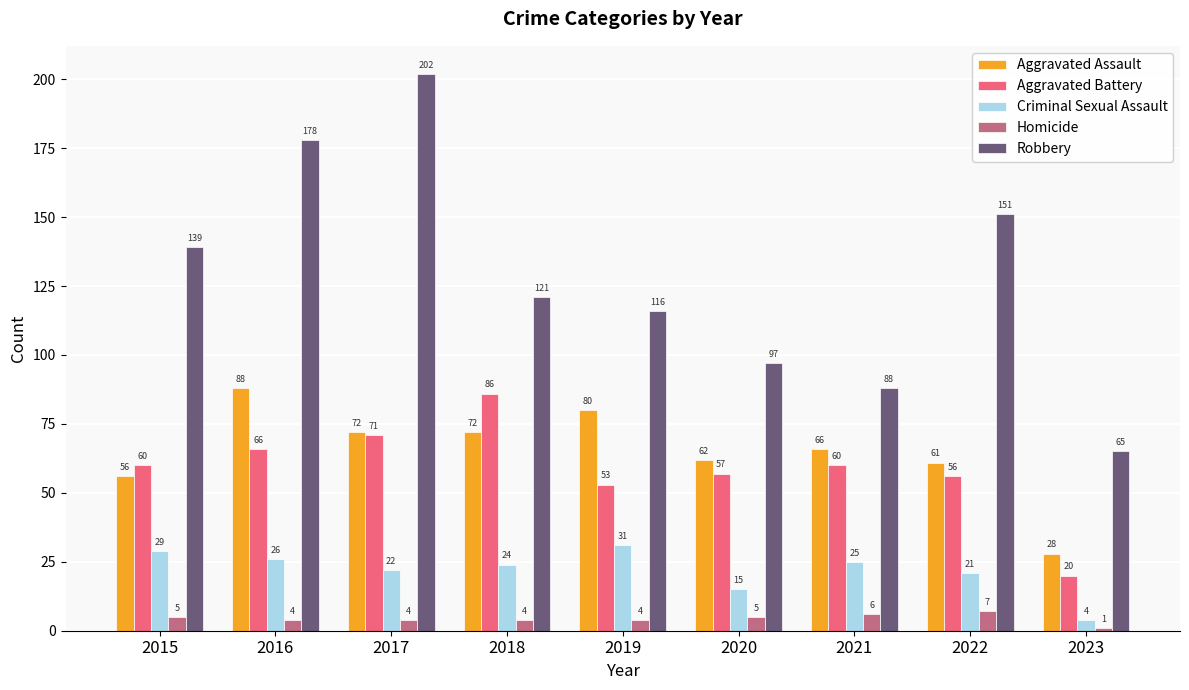

Rank the series by their maximum value, from highest to lowest.

Robbery, Aggravated Assault, Aggravated Battery, Criminal Sexual Assault, Homicide